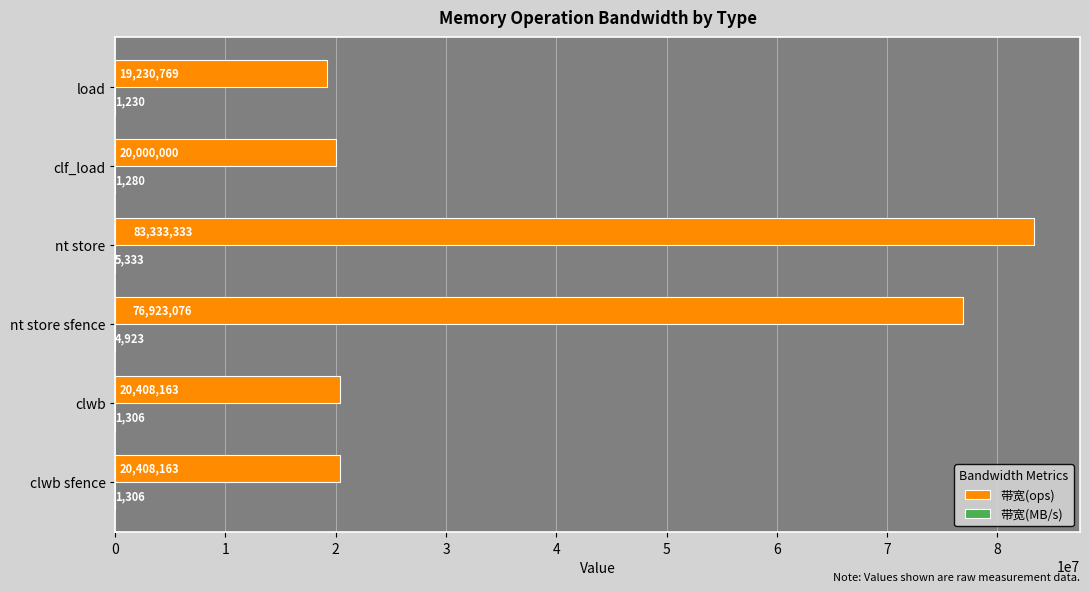

Read the 带宽(ops) value at load.

19230769